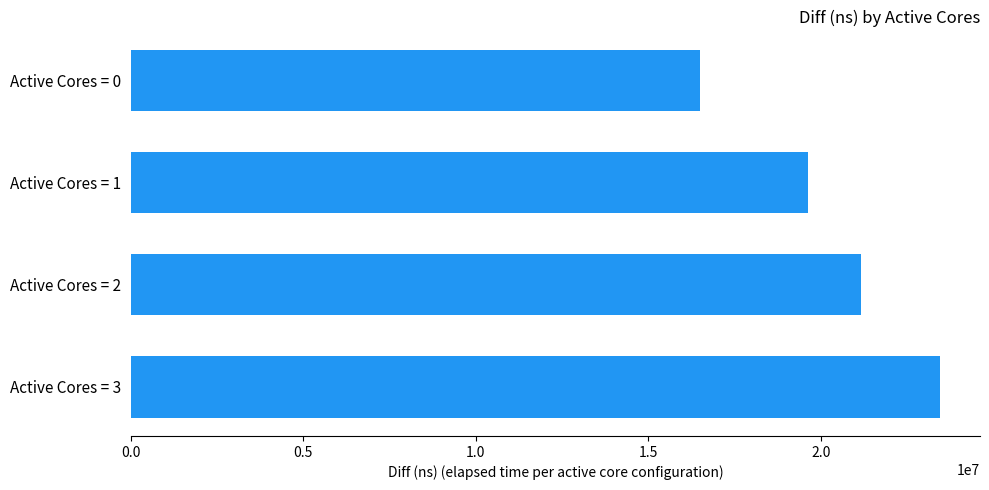

The value at Active Cores = 1 is 19639012. True or false?

True